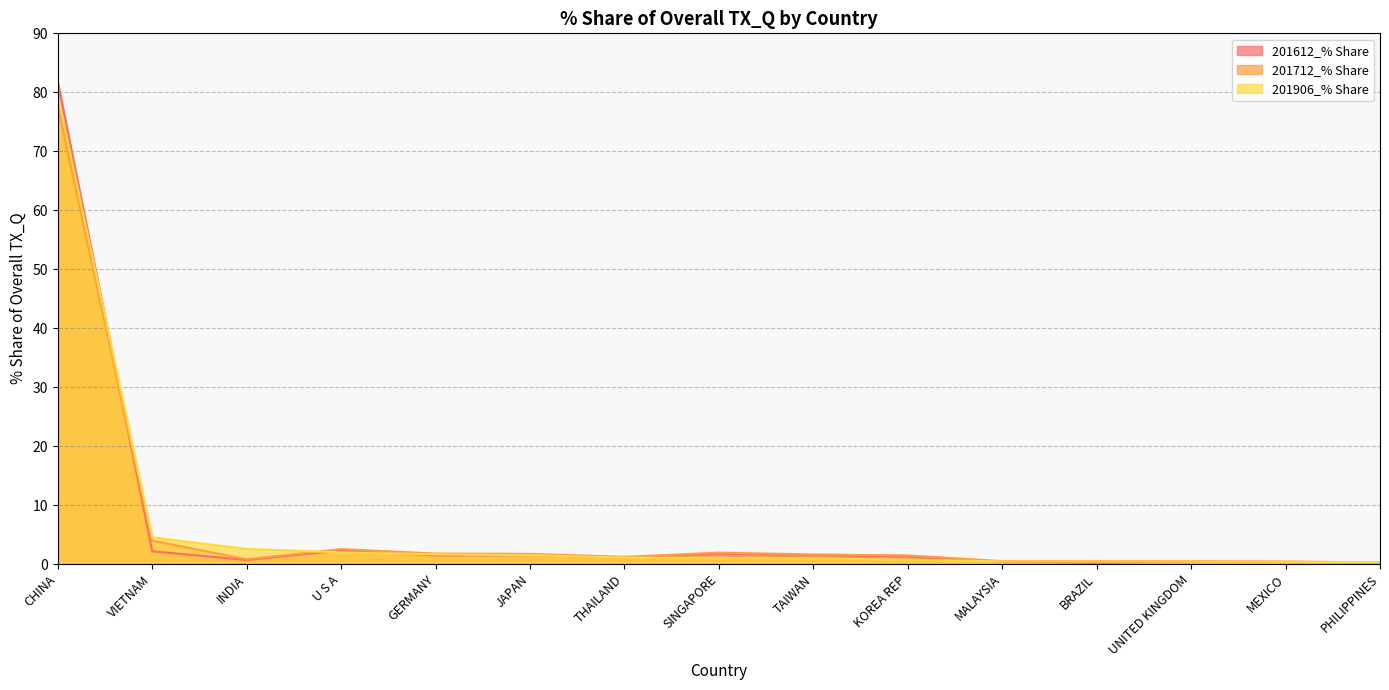

At which category is the sum across all series the highest?

CHINA